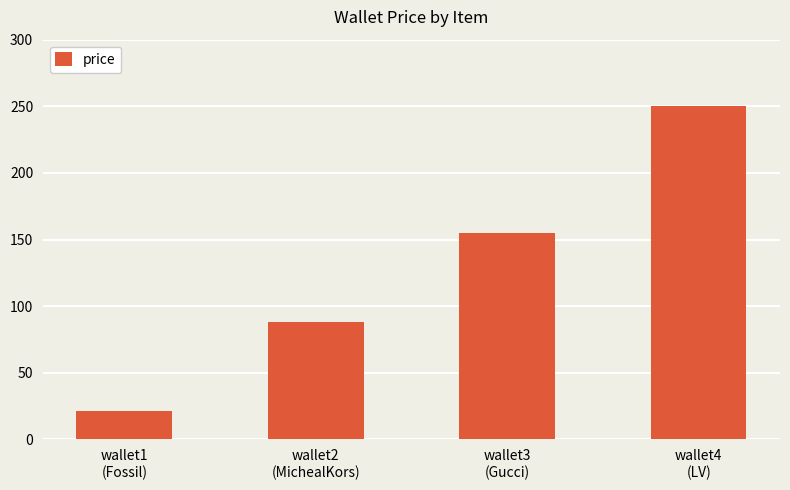

What is the difference between the values at wallet3
(Gucci) and wallet4
(LV)?

95